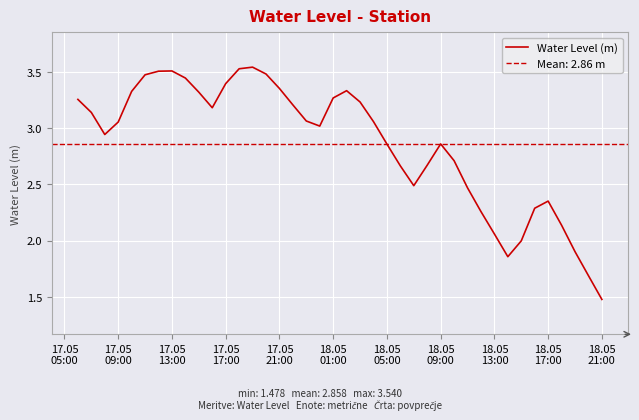

Reading left to right, what are all the values shown in this chart?

3.3	3.1	2.9	3.1	3.3	3.5	3.5	3.5	3.4	3.3	3.2	3.4	3.5	3.5	3.5	3.4	3.2	3.1	3.0	3.3	3.3	3.2	3.1	2.9	2.7	2.5	2.7	2.9	2.7	2.5	2.3	2.1	1.9	2.0	2.3	2.4	2.1	1.9	1.7	1.5